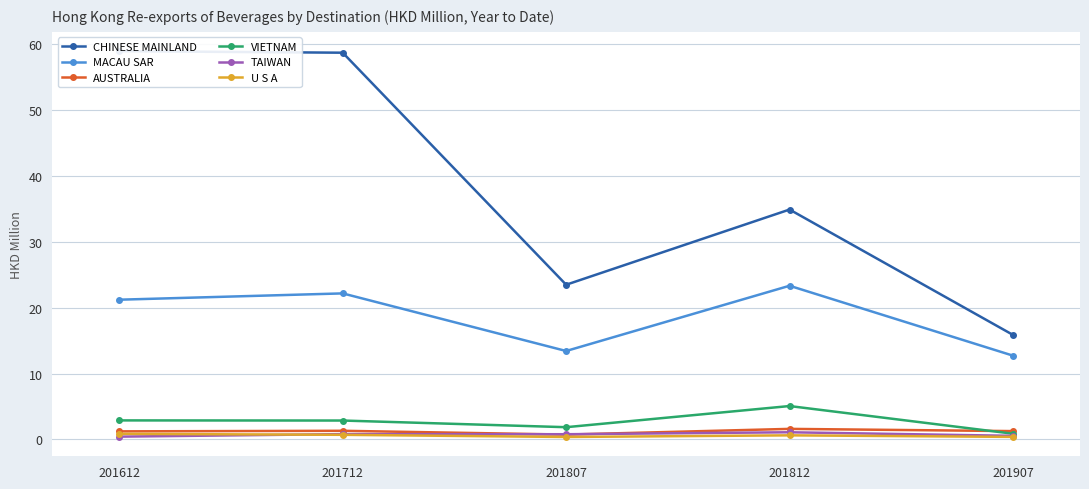

At 201907, list the series in order from smallest to largest.

U S A, TAIWAN, VIETNAM, AUSTRALIA, MACAU SAR, CHINESE MAINLAND